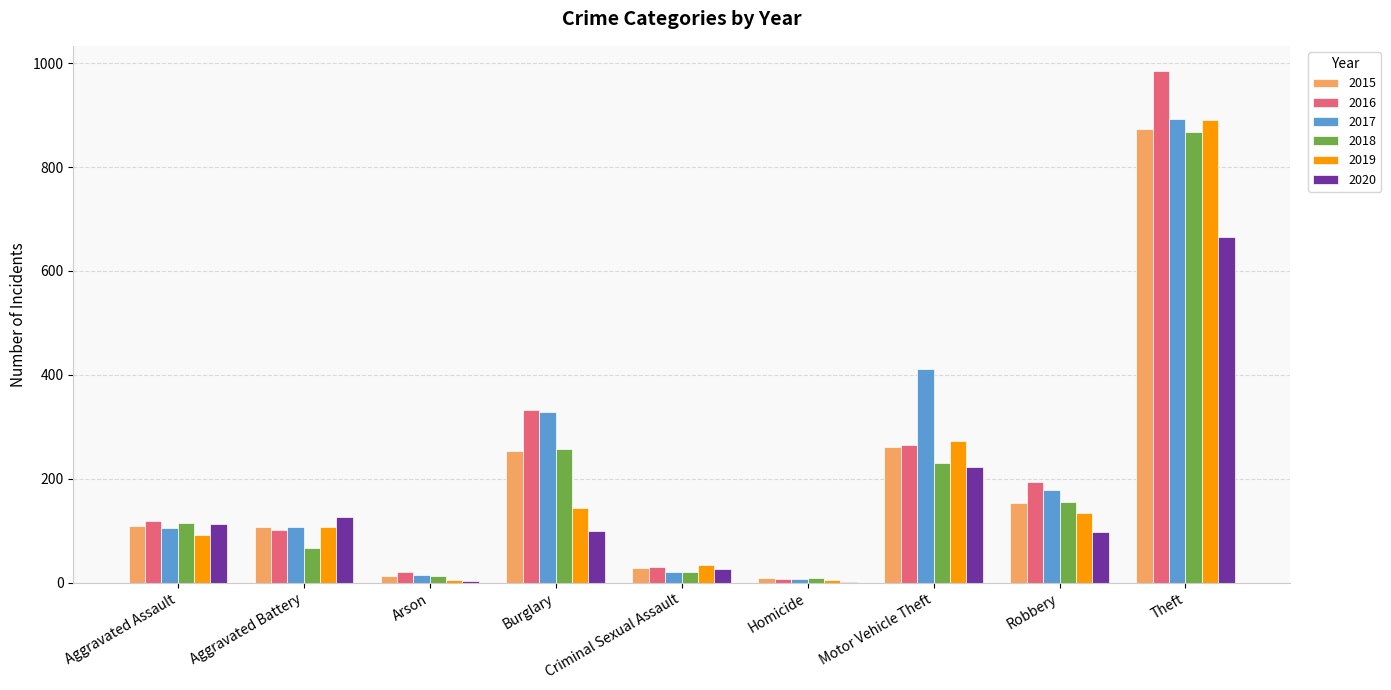

The value of 2017 at Robbery is 293. True or false?

False